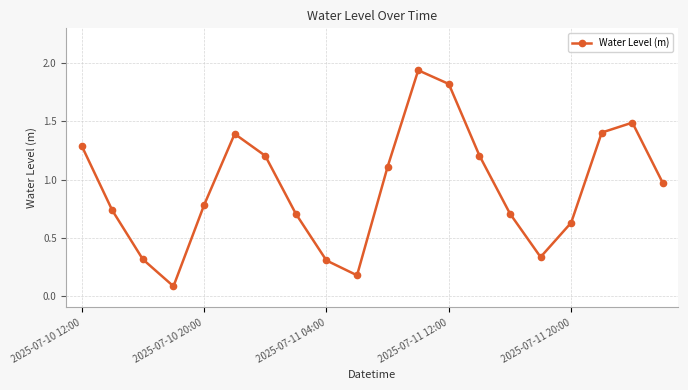

How many interior local peaks (higher than both neighbors) does the data have?

3